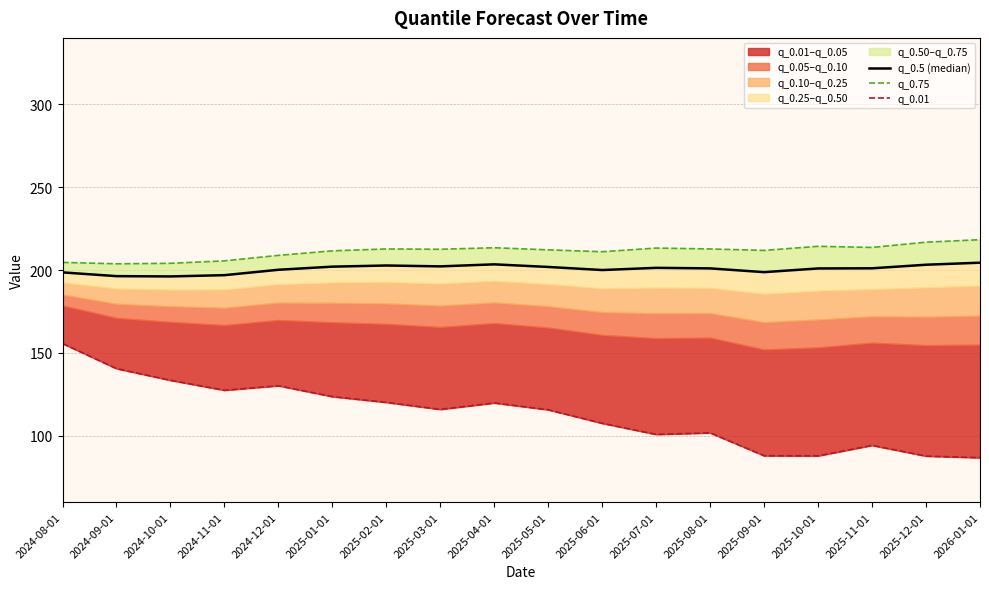

Is the value of q_0.5 (median) at 2025-10-01 greater than the value of q_0.75 at 2024-10-01?

No